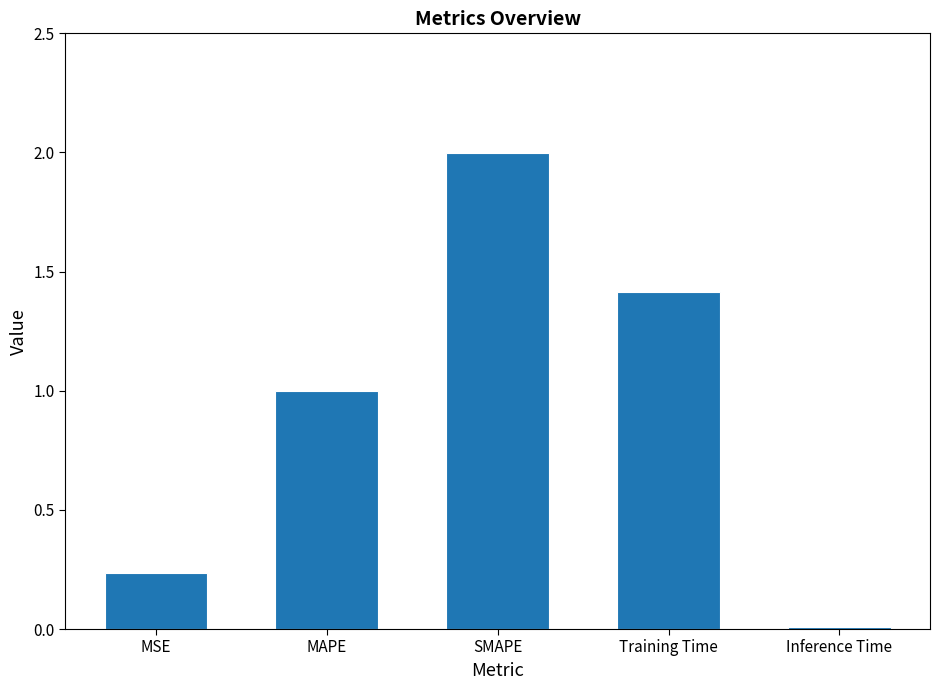

What is the maximum value shown in the chart?

2.0